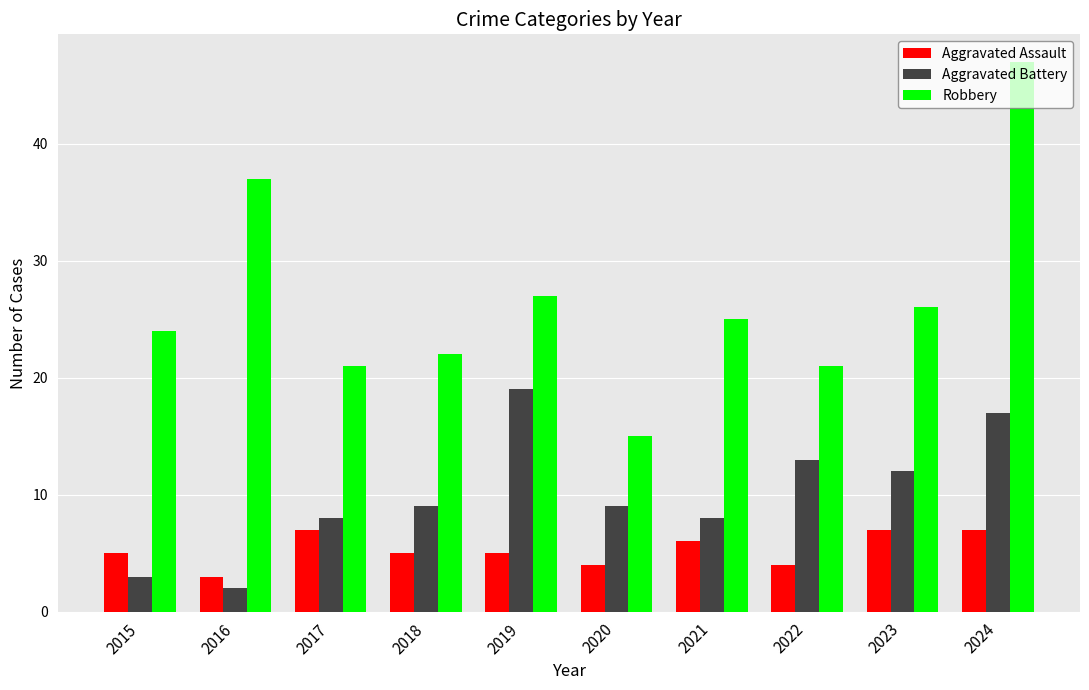

Count the Aggravated Assault values in the range 4 to 7.

9